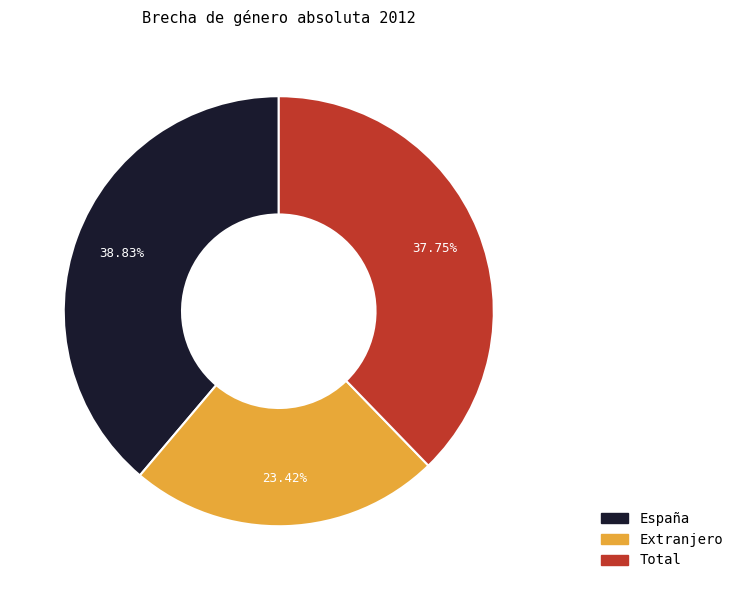

Does España represent more than half of the total?

No